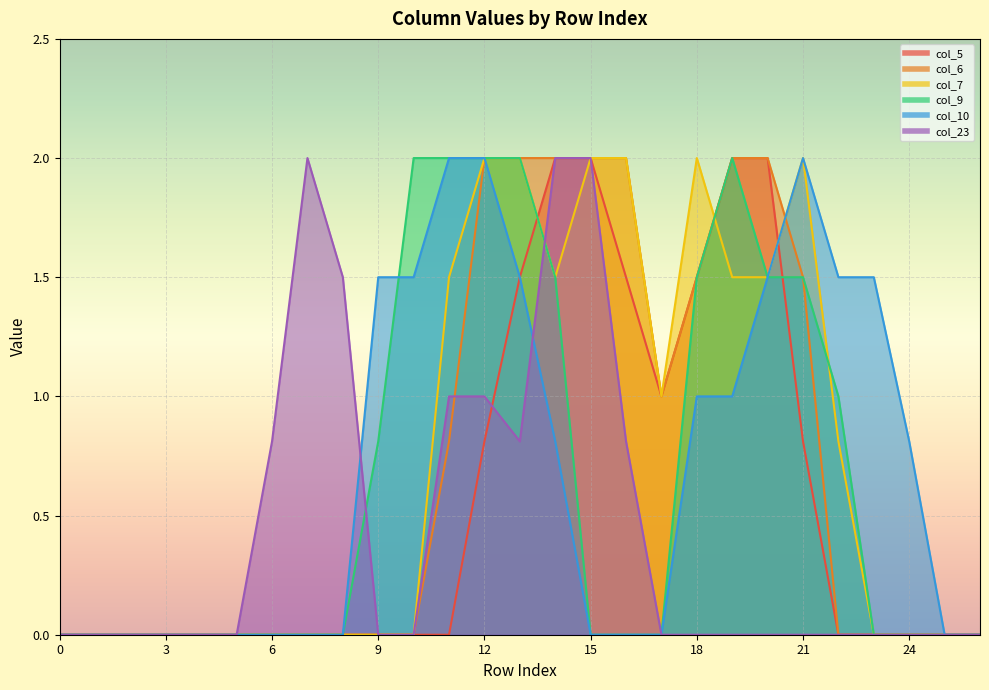

What is the sum of the col_9 values at 19 and 2?

2.0